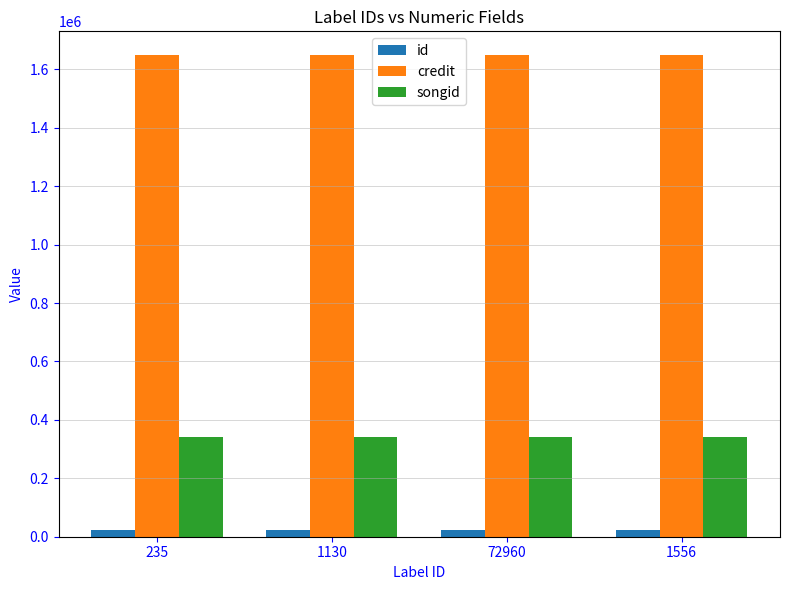

List the series in order of their overall mean, lowest first.

id, songid, credit